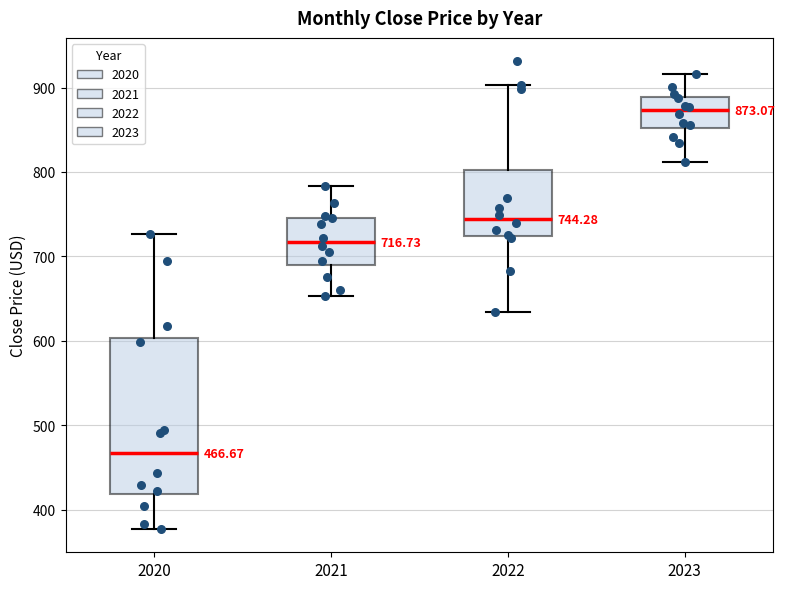

Which box has the highest median line?

2023